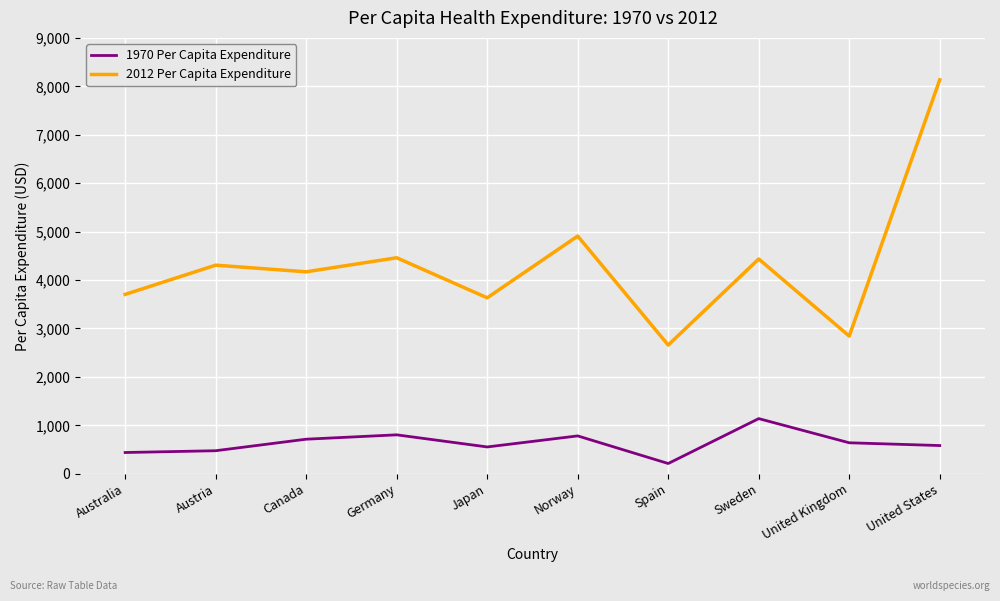

Rank the series at Germany from highest to lowest value.

2012 Per Capita Expenditure, 1970 Per Capita Expenditure